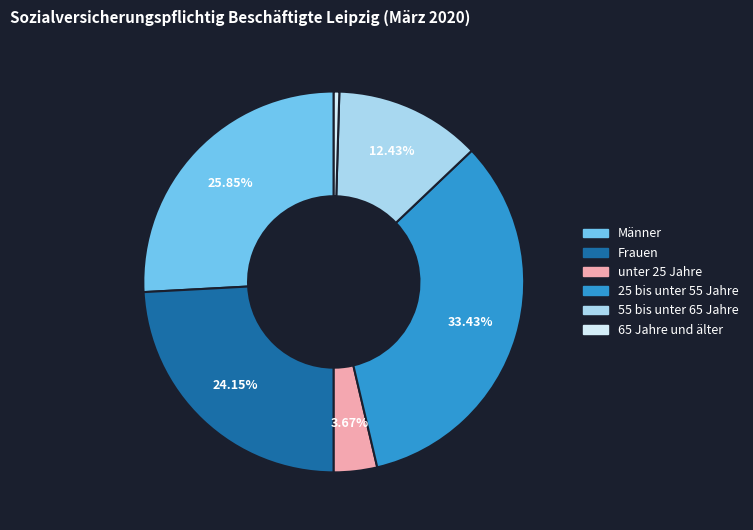

Which category has the biggest portion of the pie?

25 bis unter 55 Jahre